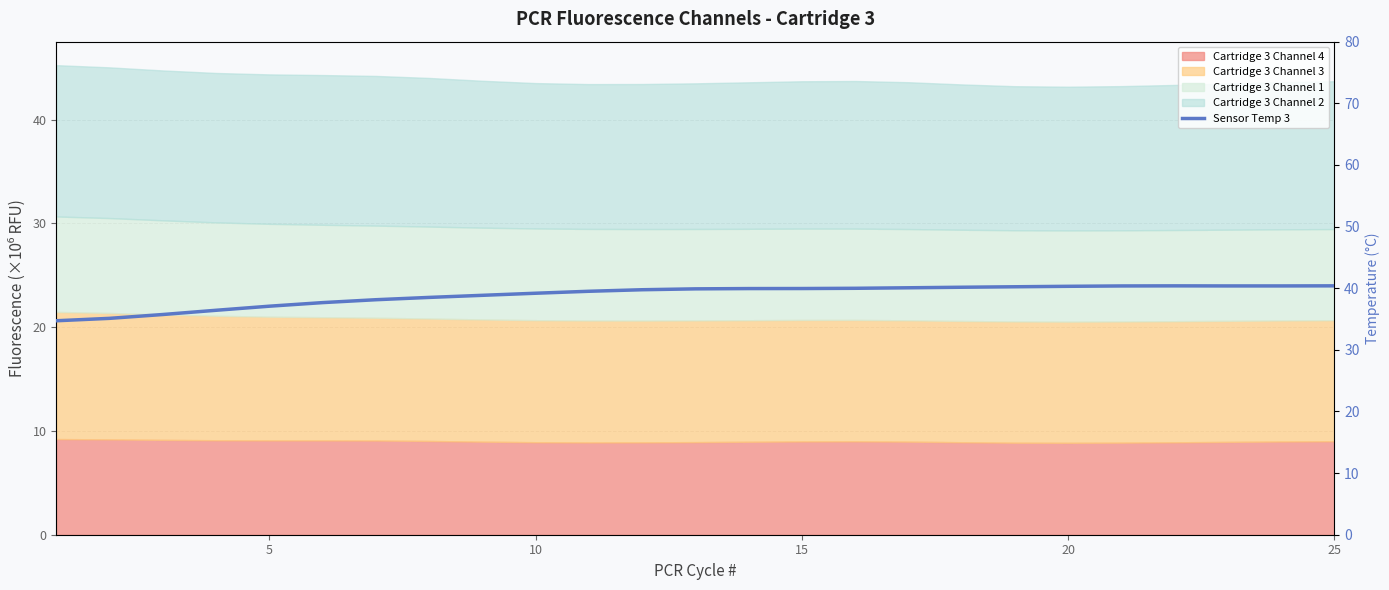

The chart shows a value of 16.3 at 10. True or false?

False